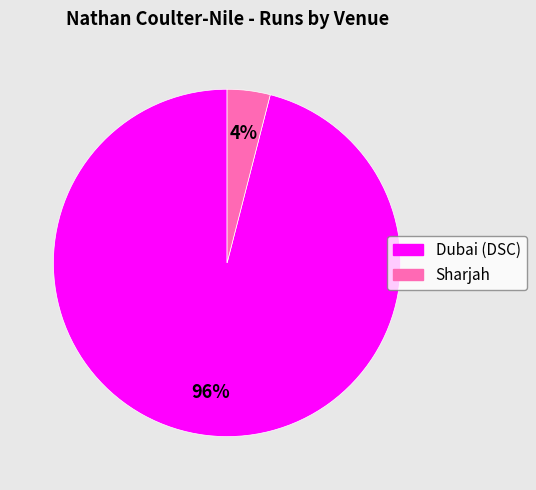

Is the sum of Sharjah and Dubai (DSC) greater than half?

Yes